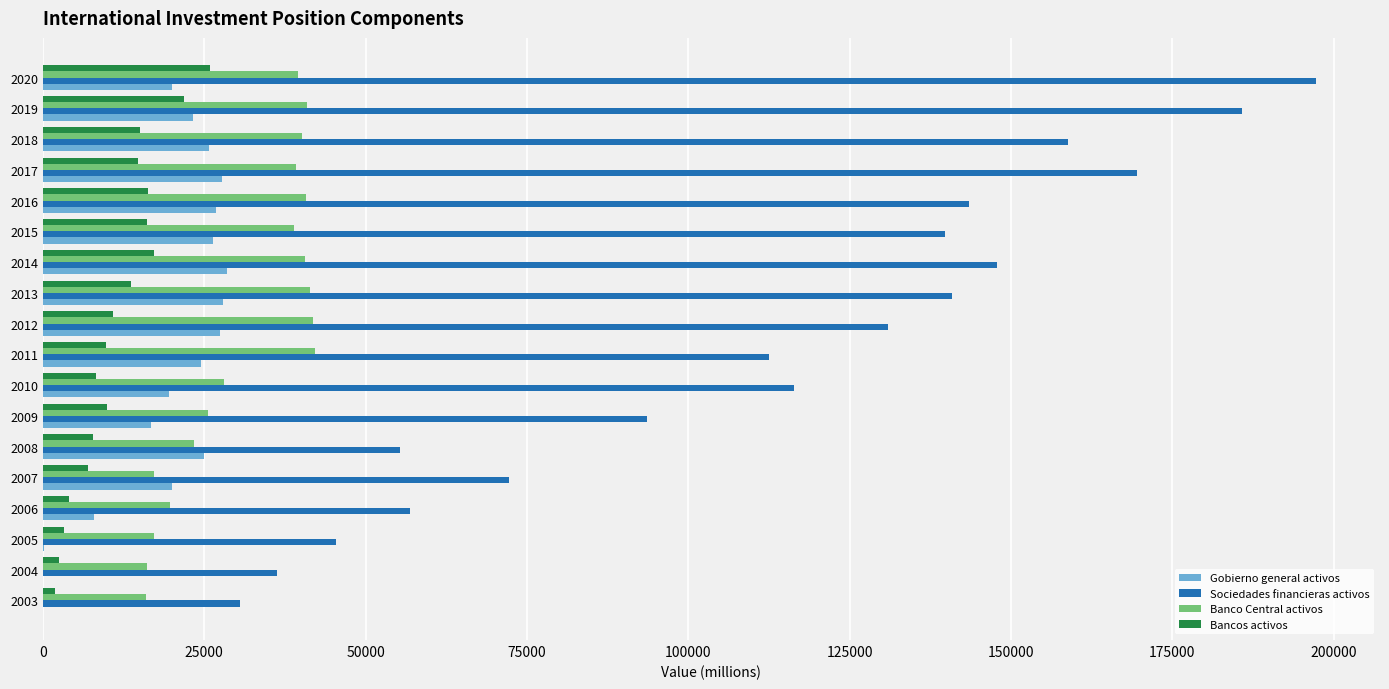

What is the highest value of the Gobierno general activos series?

28484